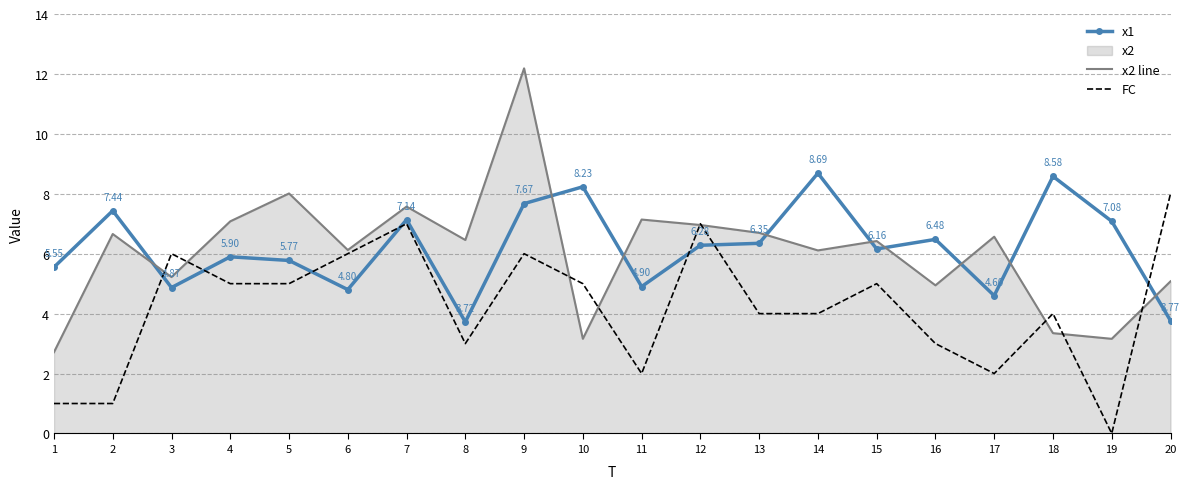

Which series has the widest spread of values?

x2 line